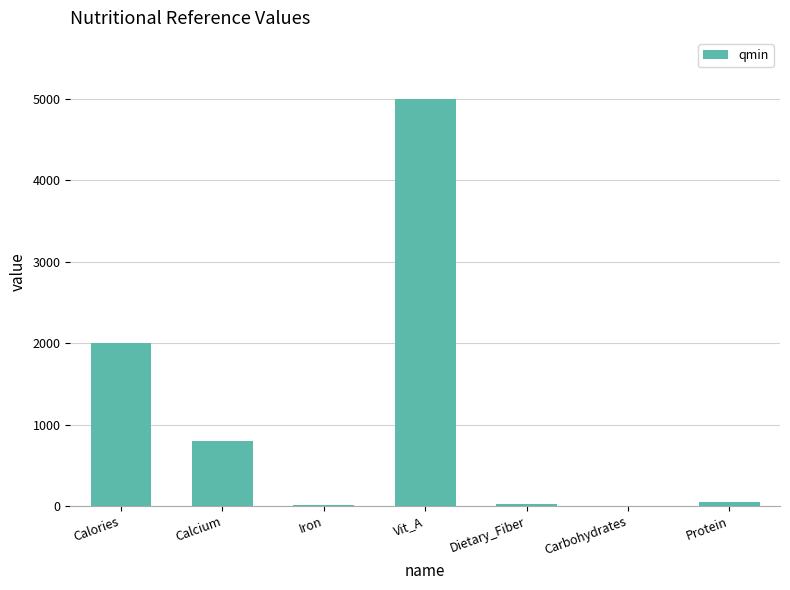

What is the maximum value shown in the chart?

5000